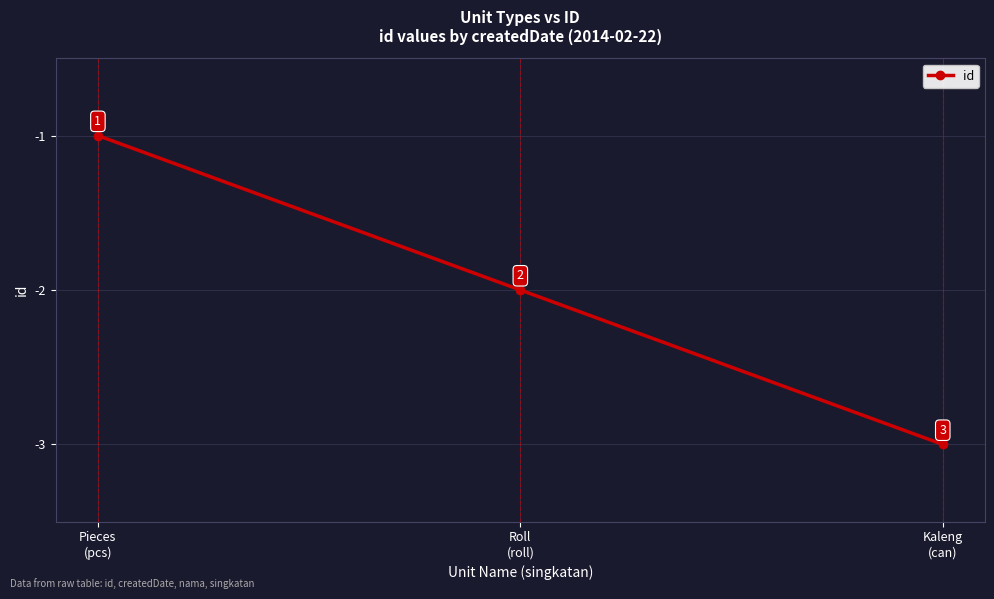

Rank the categories by value from highest to lowest.

Pieces
(pcs), Roll
(roll), Kaleng
(can)